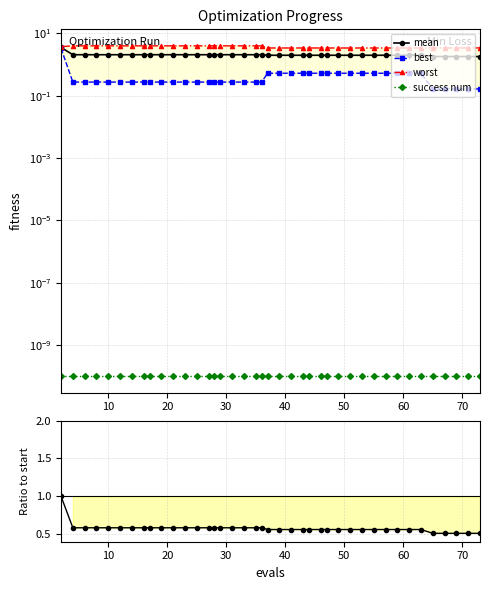

Is it true that worst equals 5.6 at 35?

False